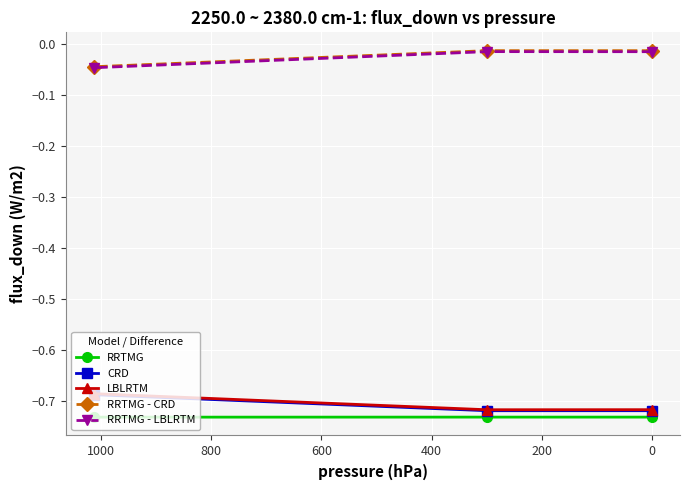

True or false: RRTMG - LBLRTM has a value of -0.0 at −200.

False